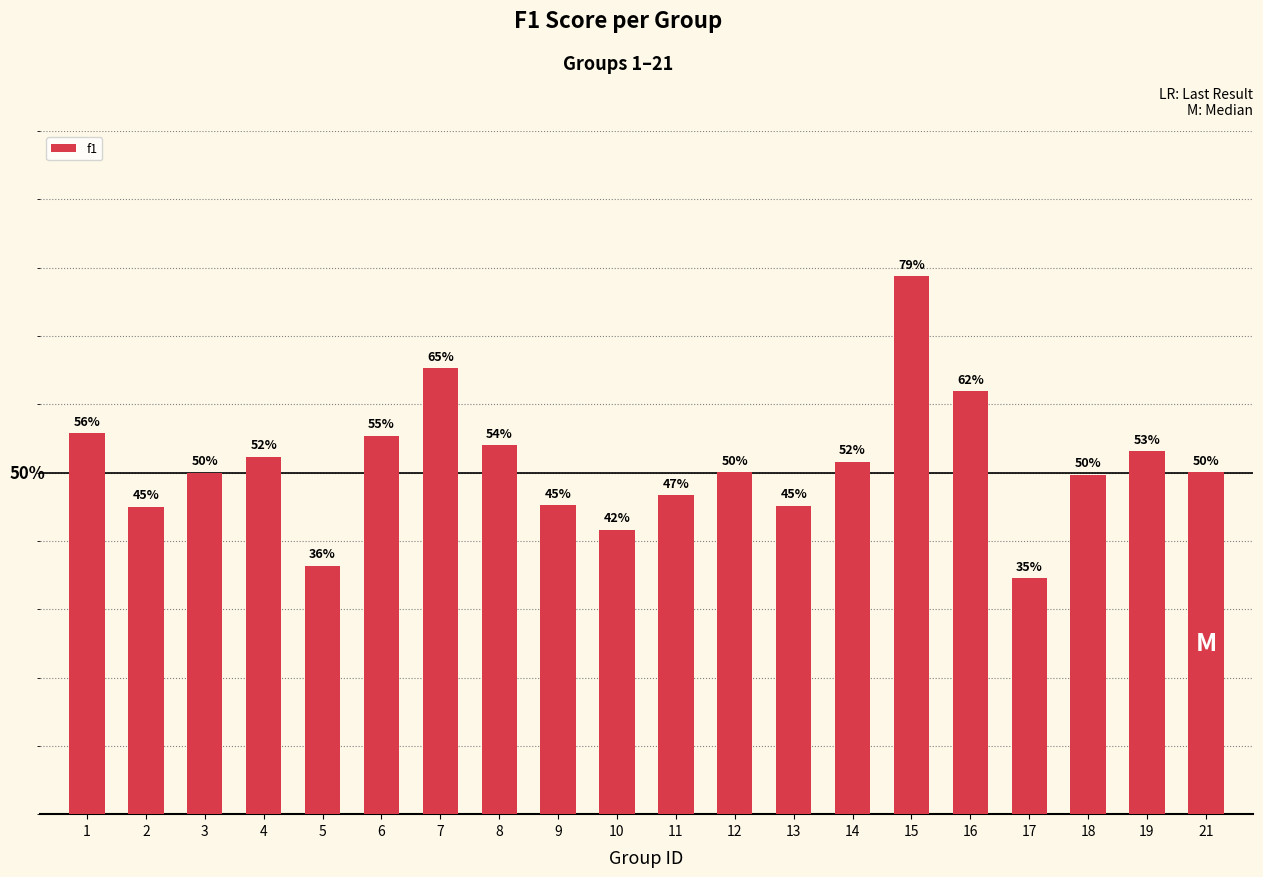

Does the chart contain any negative values?

No